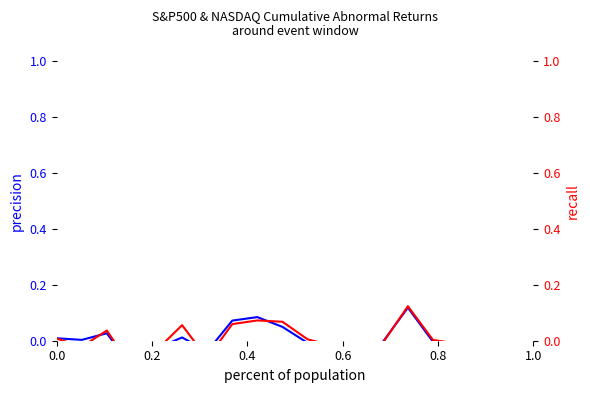

Where is S&P500 (CAR) nearest to the value 0?

0.2